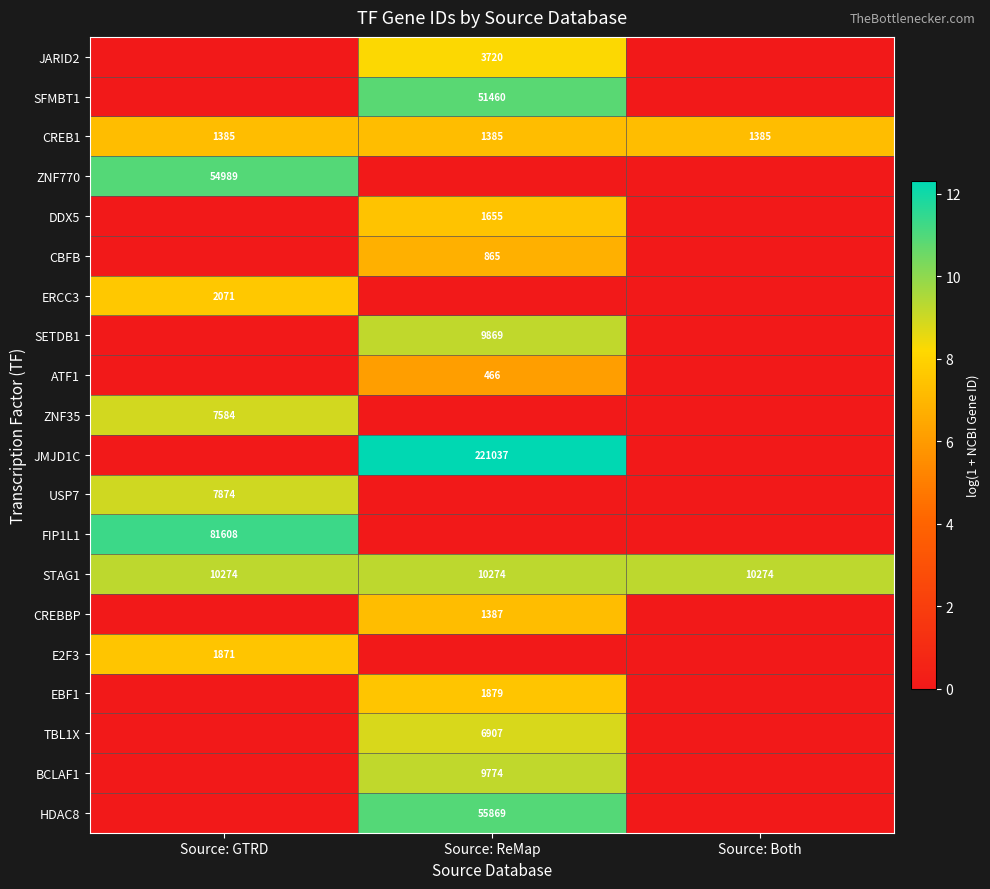

Read the CREB1 value at Source: GTRD.

1385